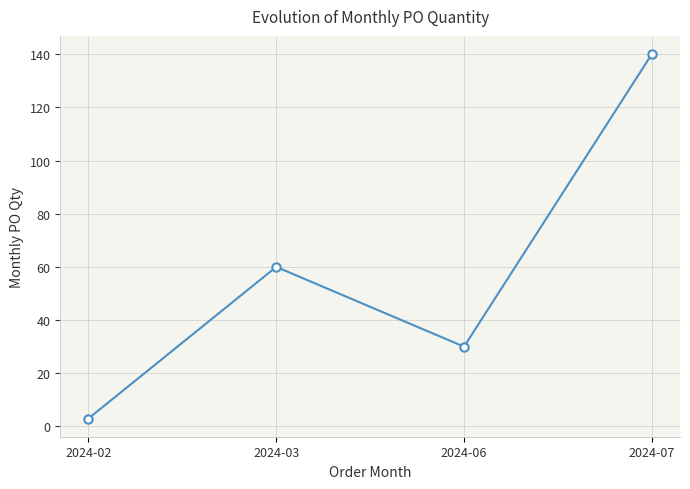

At which label is the value closest to 71?

2024-03